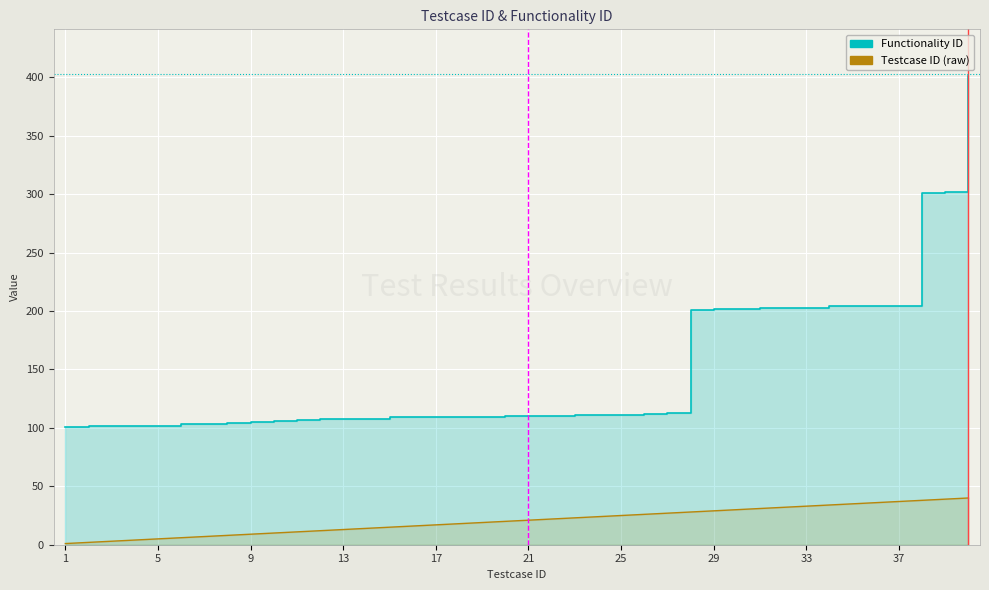

True or false: Functionality ID has more than 1 points higher than both neighbors.

False